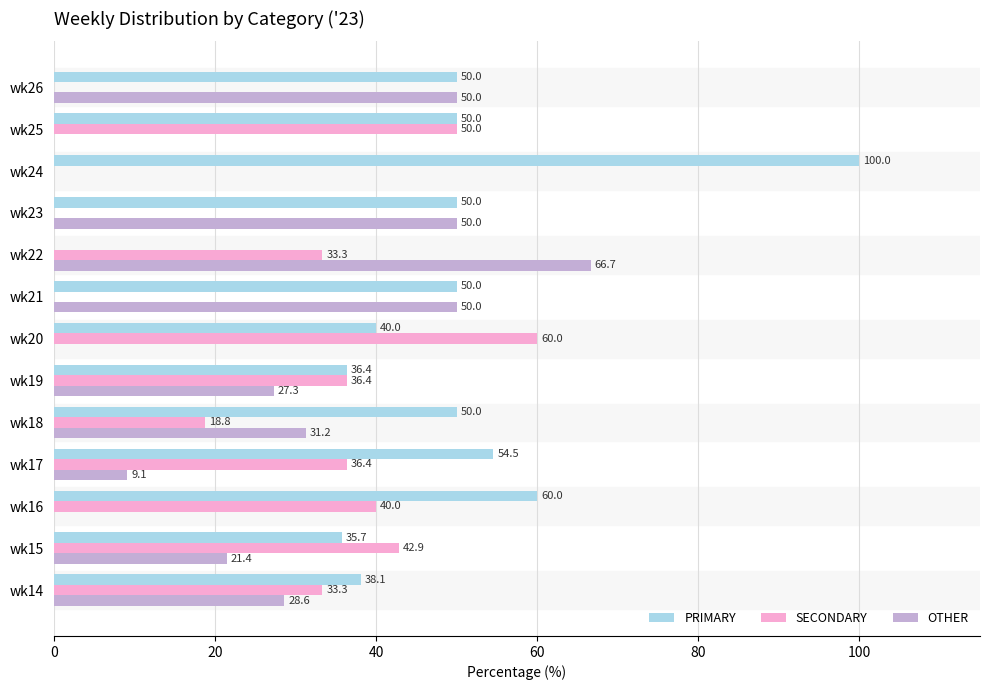

Which series has the largest total across all categories?

PRIMARY